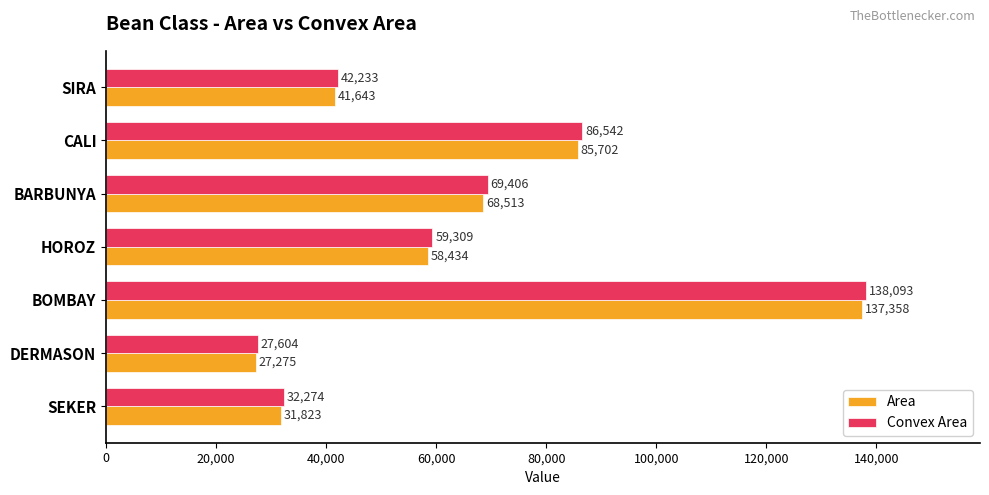

The Area series shows 16144 at DERMASON. True or false?

False